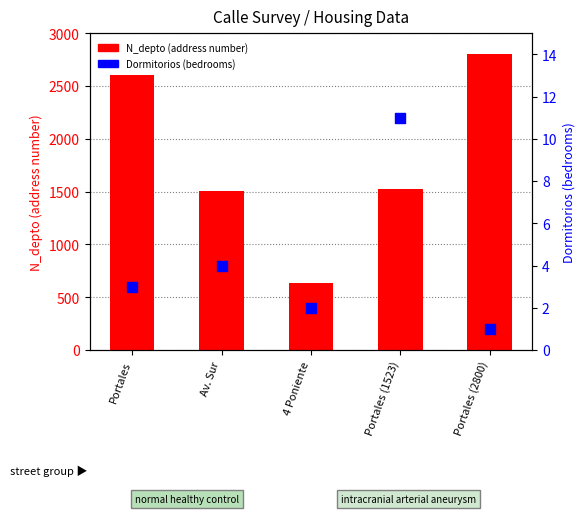

Which series has the largest total across all categories?

N_depto (address number)